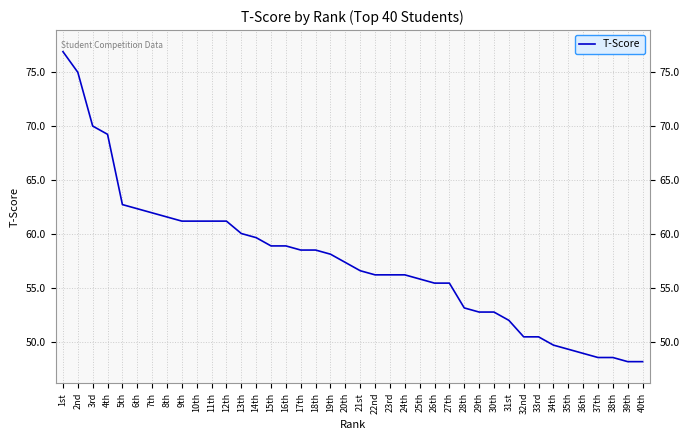

The value at 13th is 12.7. True or false?

False